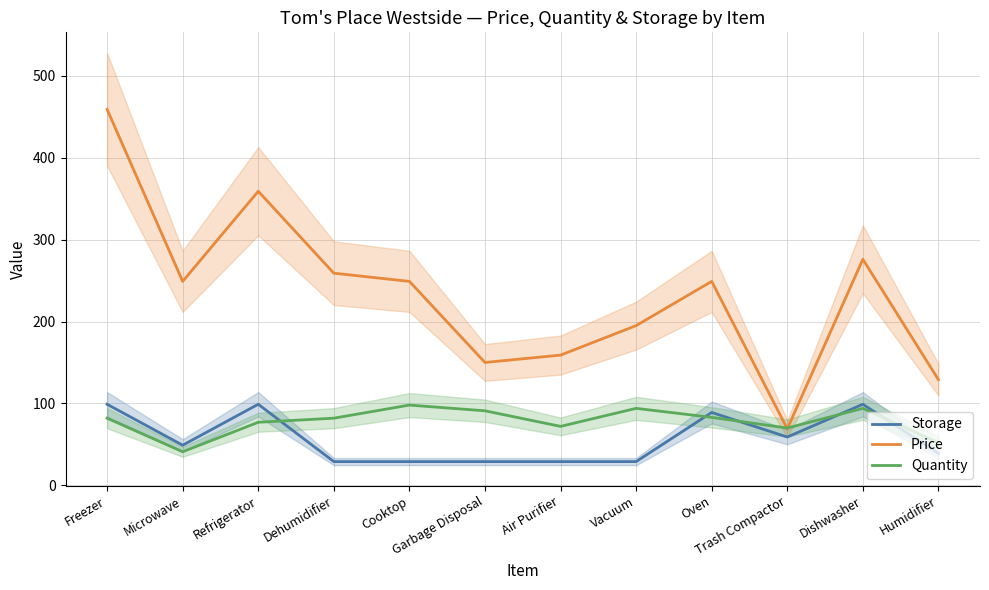

What is the average value of the Storage series?

56